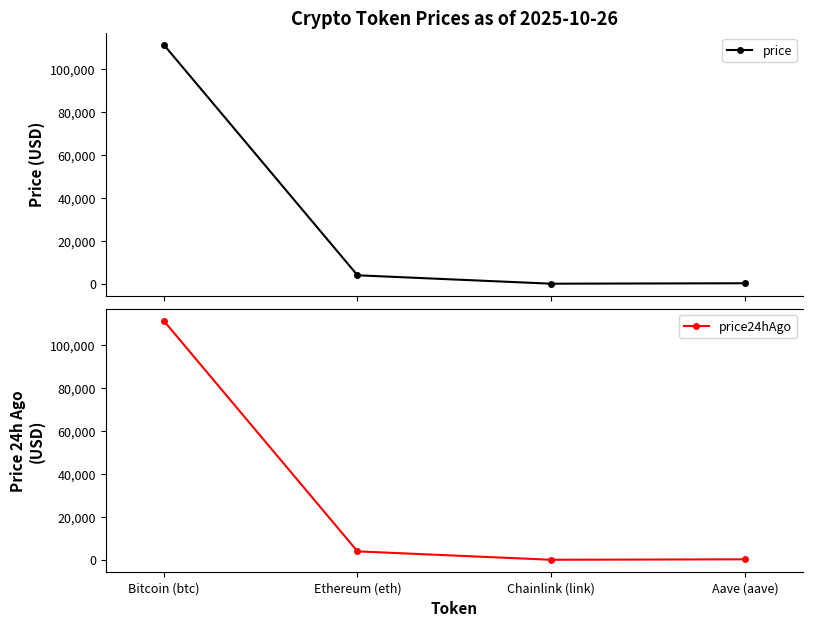

True or false: price and price24hAgo cross at least once.

False